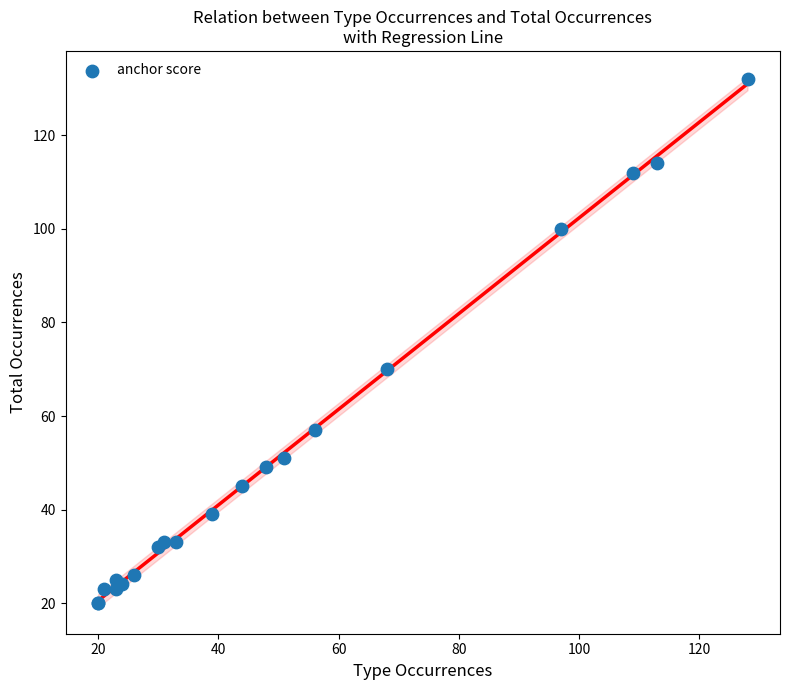

What Y value in the scatter plot is closest to 76?

70